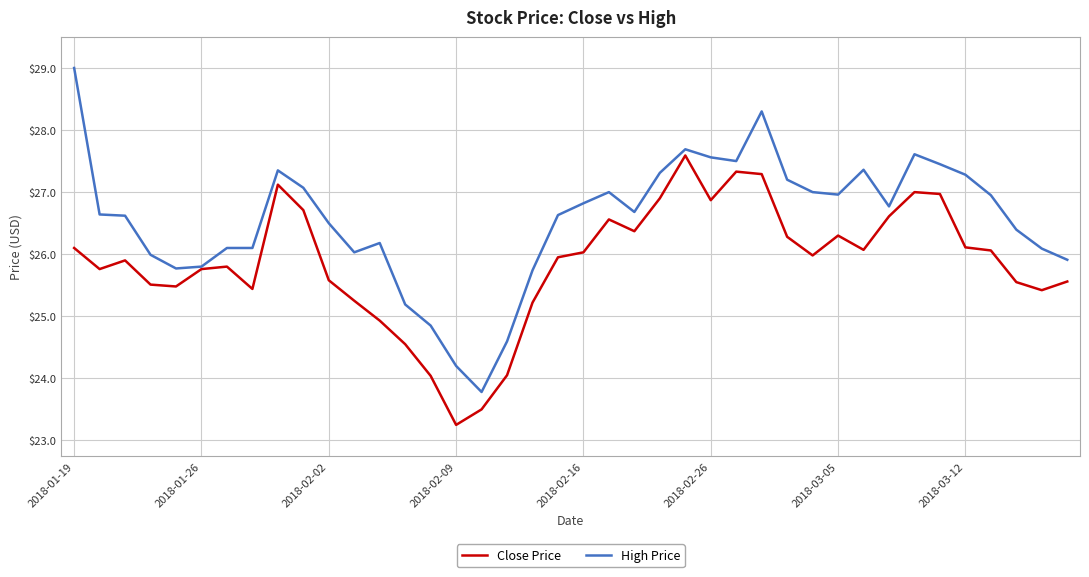

What is the greatest value displayed?

29.0